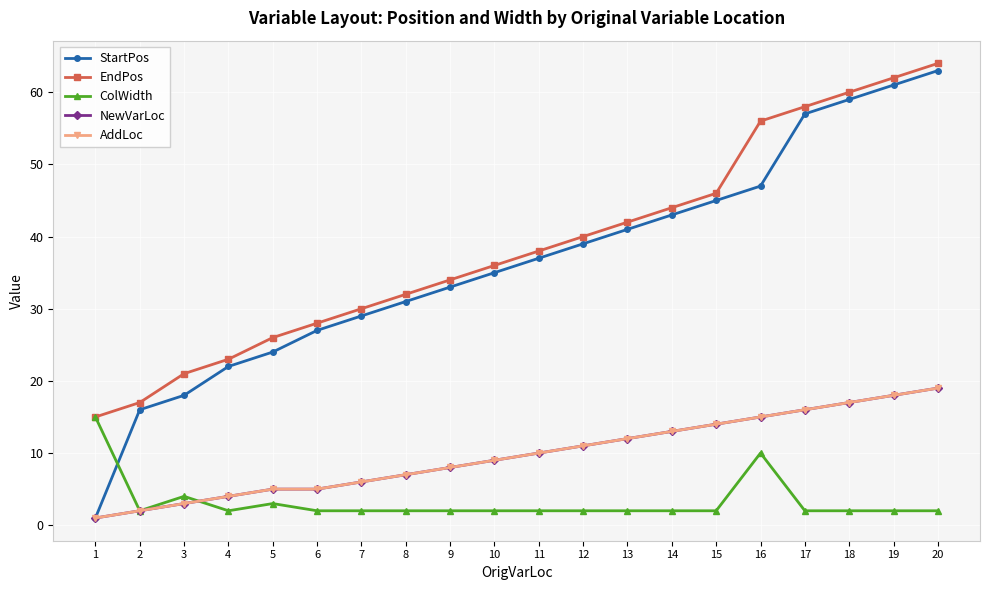

How many lines are shown in the chart?

5